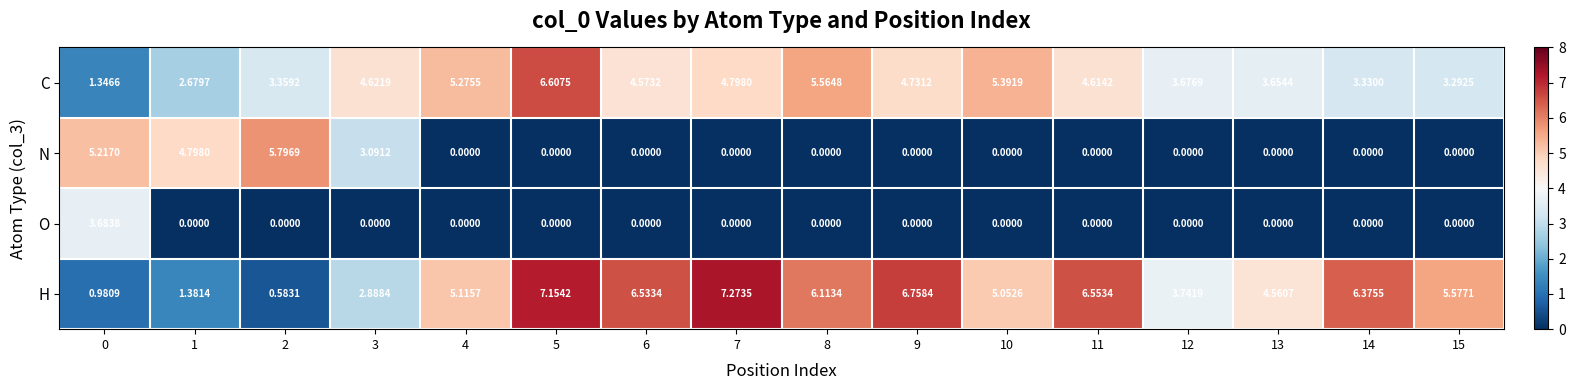

Which series has the widest spread of values?

H